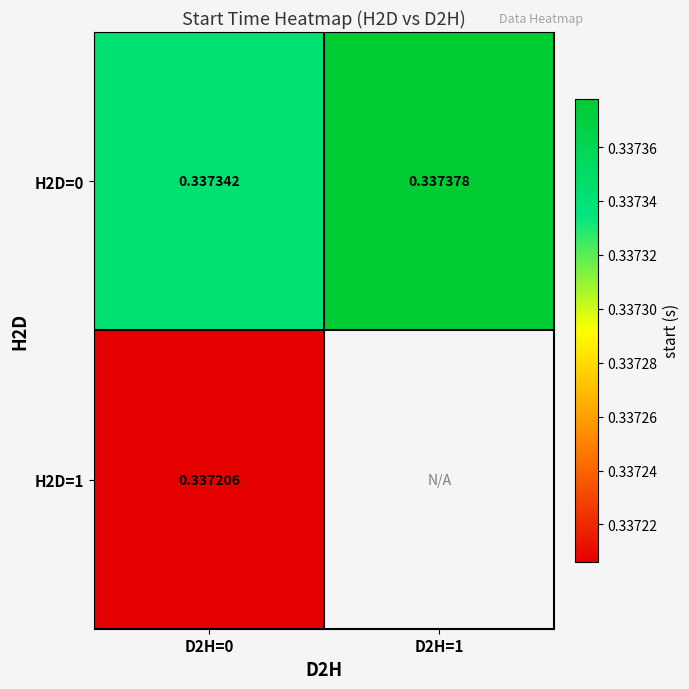

Which series has the largest range (max minus min)?

H2D=0